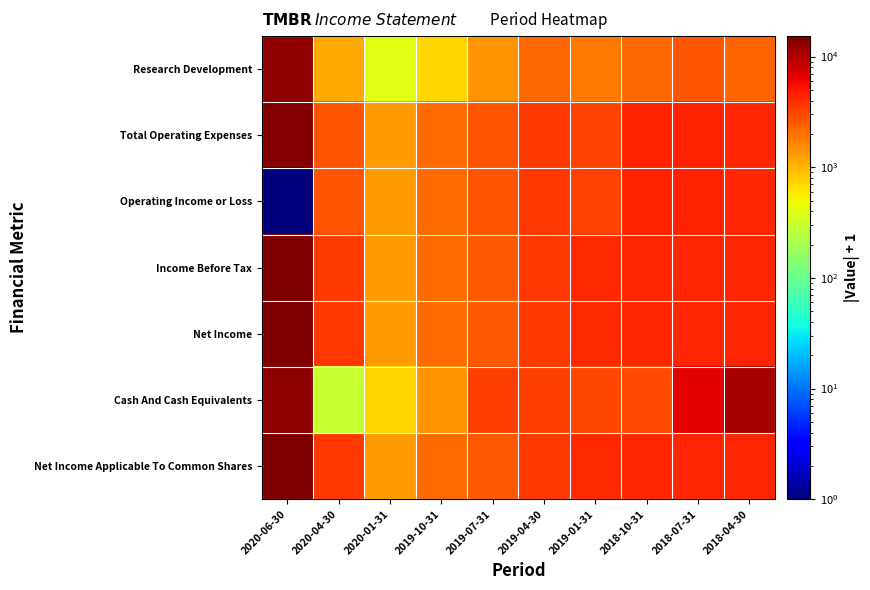

Reading right to left, what are all the values shown in this chart?

Research Development: 2018-04-30=2301	2018-07-31=2701	2018-10-31=2201	2019-01-31=1801	2019-04-30=2201	2019-07-31=1401	2019-10-31=701	2020-01-31=401	2020-04-30=1101	2020-06-30=12901
Total Operating Expenses: 2018-04-30=4401	2018-07-31=4501	2018-10-31=4501	2019-01-31=3201	2019-04-30=3601	2019-07-31=2701	2019-10-31=2101	2020-01-31=1301	2020-04-30=2701	2020-06-30=14301
Operating Income or Loss: 2018-04-30=4401	2018-07-31=4501	2018-10-31=4501	2019-01-31=3201	2019-04-30=3601	2019-07-31=2701	2019-10-31=2101	2020-01-31=1301	2020-04-30=2701	2020-06-30=1
Income Before Tax: 2018-04-30=4401	2018-07-31=4401	2018-10-31=4401	2019-01-31=4101	2019-04-30=3601	2019-07-31=2601	2019-10-31=2101	2020-01-31=1301	2020-04-30=3501	2020-06-30=15201
Net Income: 2018-04-30=4401	2018-07-31=4401	2018-10-31=4401	2019-01-31=4101	2019-04-30=3601	2019-07-31=2601	2019-10-31=2101	2020-01-31=1301	2020-04-30=3601	2020-06-30=15301
Cash And Cash Equivalents: 2018-04-30=10901	2018-07-31=6601	2018-10-31=3001	2019-01-31=3101	2019-04-30=3301	2019-07-31=3301	2019-10-31=1401	2020-01-31=701	2020-04-30=301	2020-06-30=13601
Net Income Applicable To Common Shares: 2018-04-30=4401	2018-07-31=4401	2018-10-31=4401	2019-01-31=4101	2019-04-30=3601	2019-07-31=2601	2019-10-31=2101	2020-01-31=1301	2020-04-30=3601	2020-06-30=15301